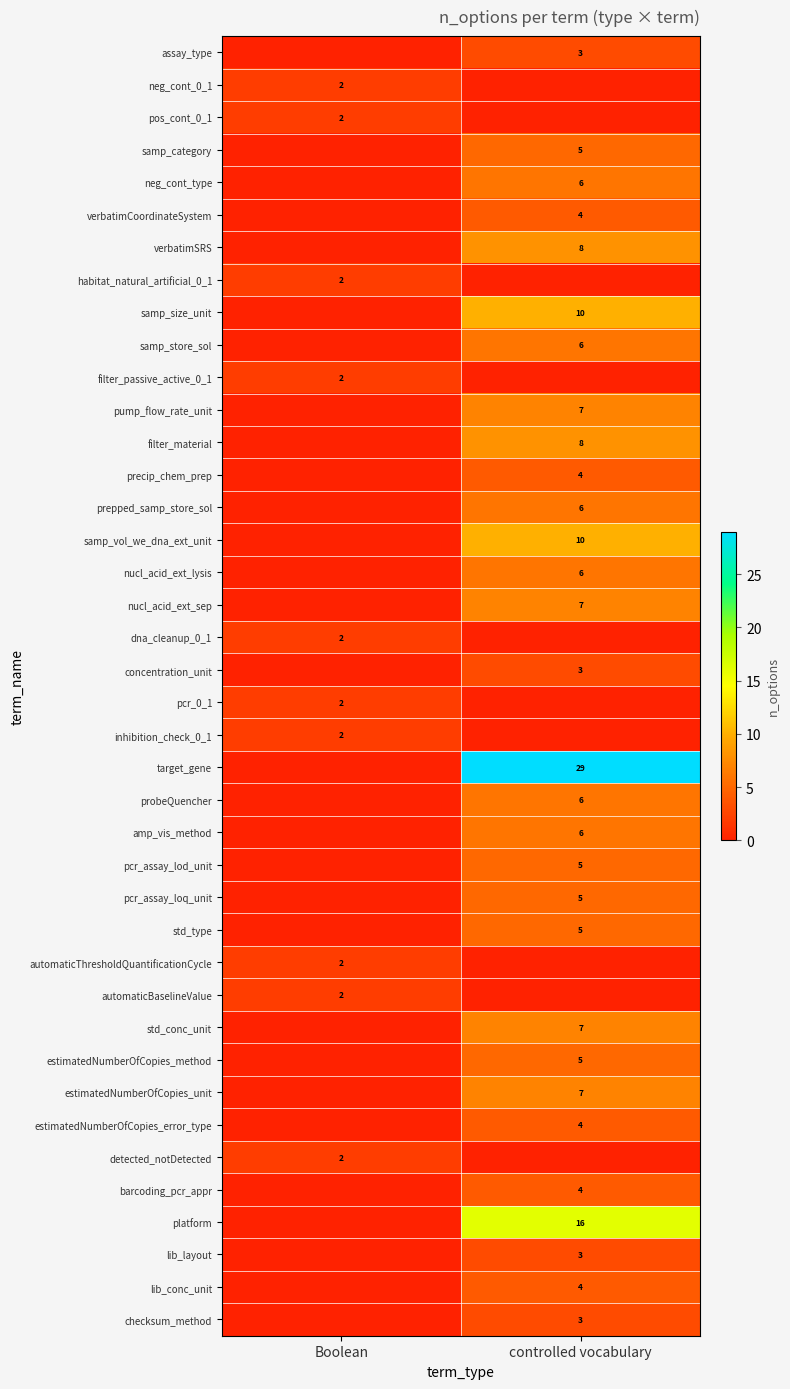

Is it true that verbatimCoordinateSystem equals 6 at controlled vocabulary?

False